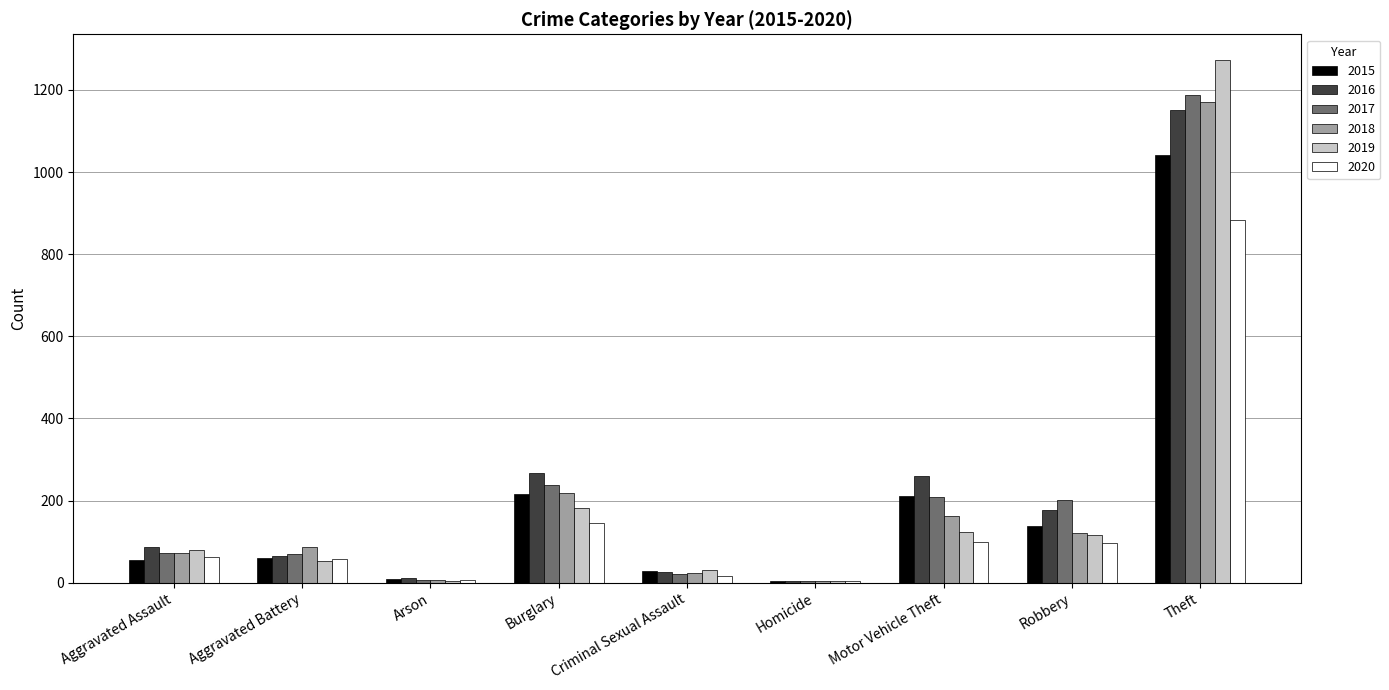

What is the sum of all 2020 values?

1373